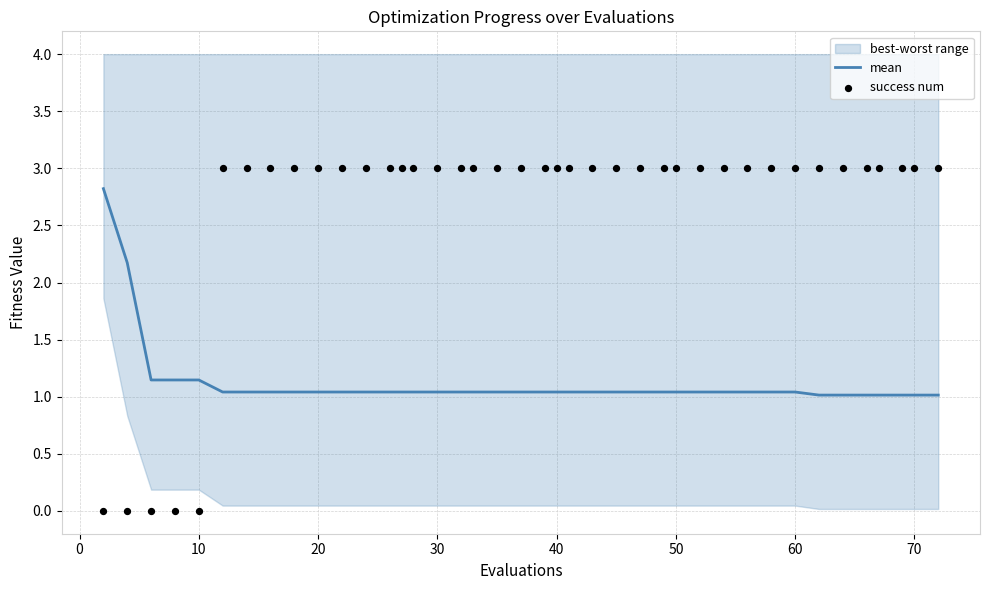

Which series has the widest spread of Y values?

success num